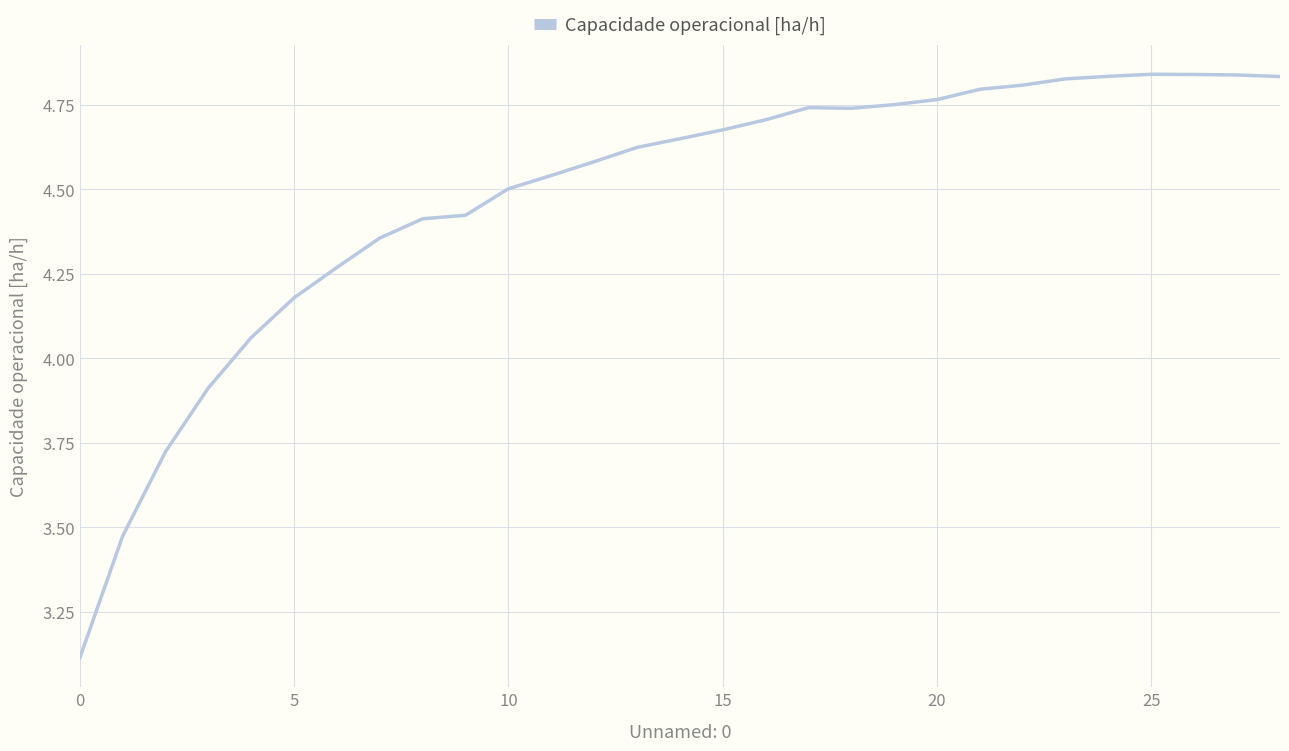

What is the difference between the maximum and minimum values?

1.7